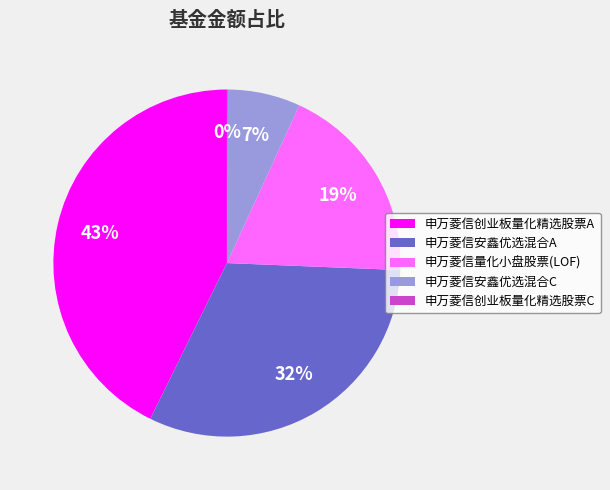

Which slice is the largest?

申万菱信创业板量化精选股票A